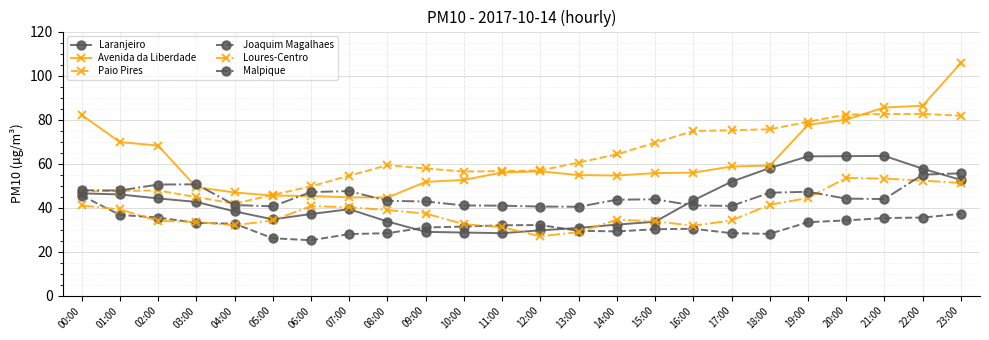

What are all the series names shown in the legend?

Laranjeiro, Avenida da Liberdade, Paio Pires, Joaquim Magalhaes, Loures-Centro, Malpique